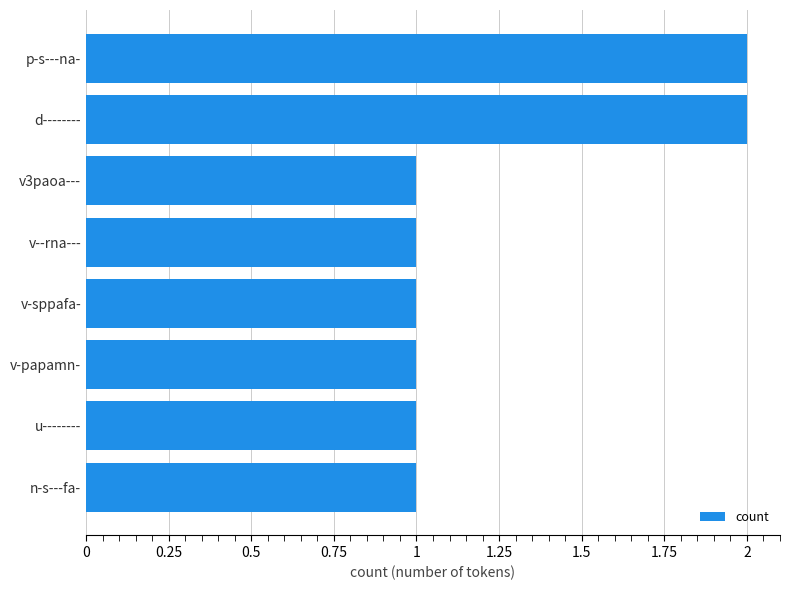

Is it true that the value at n-s---fa- is 0?

False